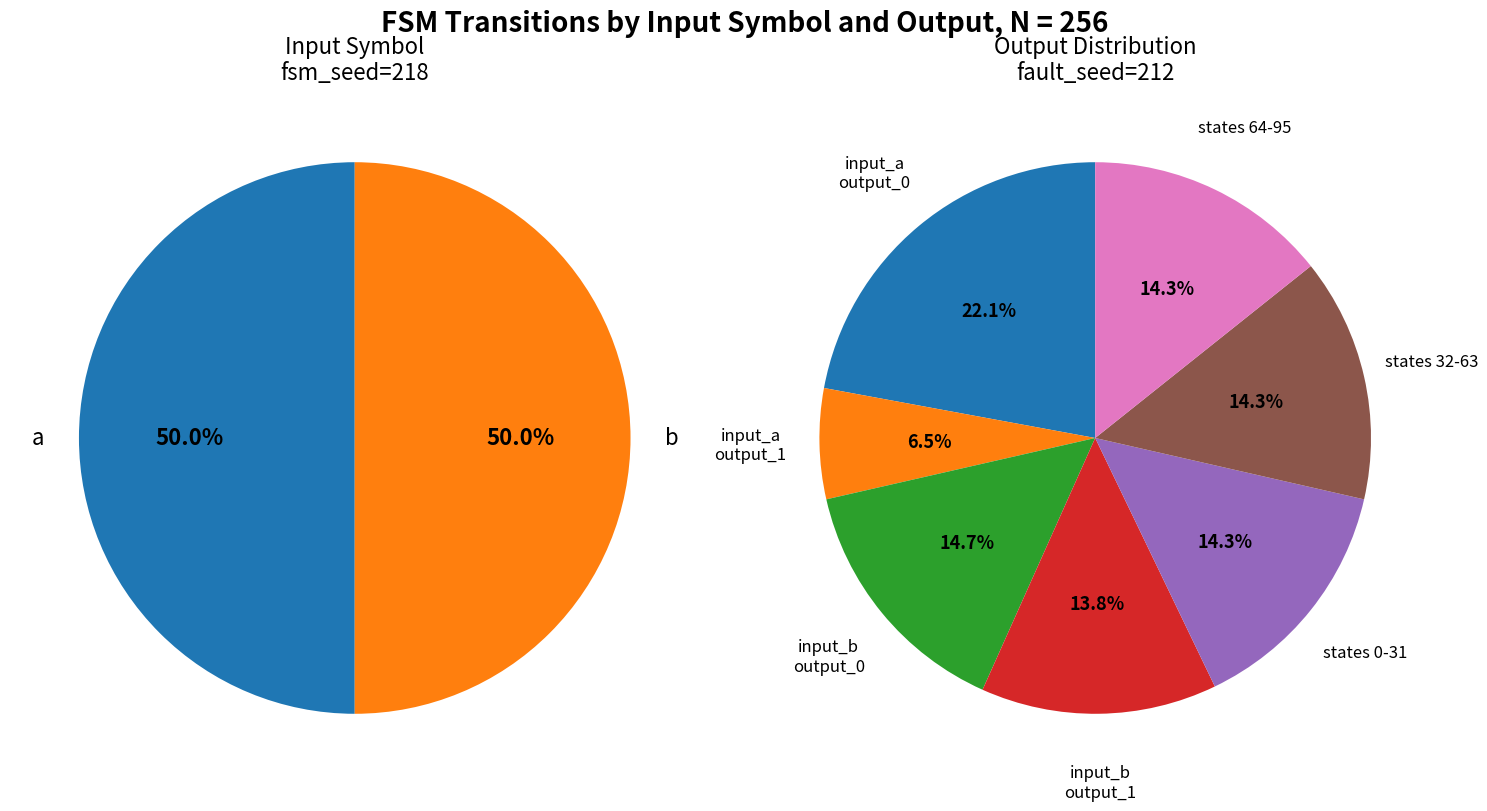

Is it true that 21 is 7% of the pie?

True